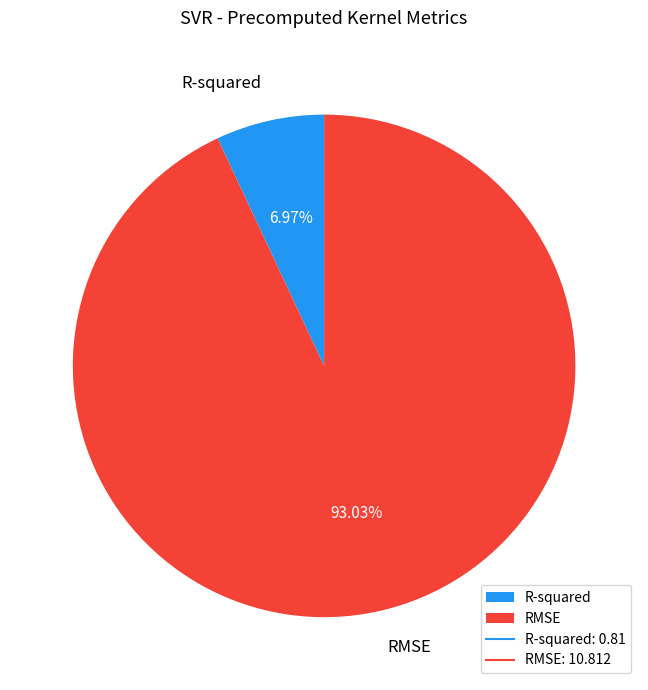

Is it true that RMSE is 98% of the pie?

False